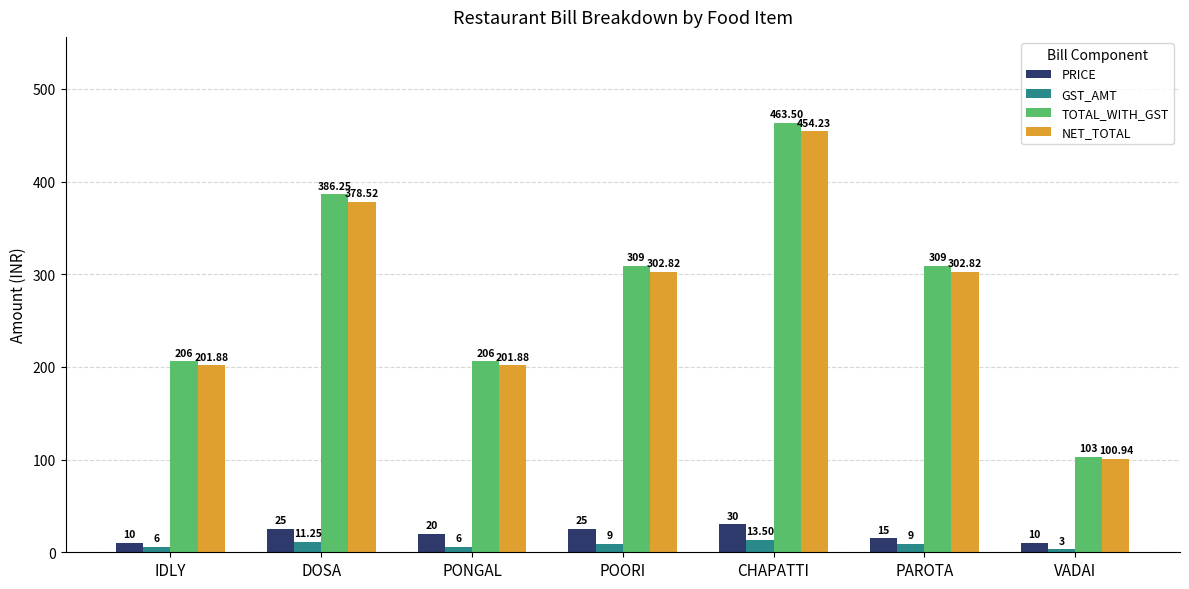

What is the label of the 4th bar from the right?

POORI